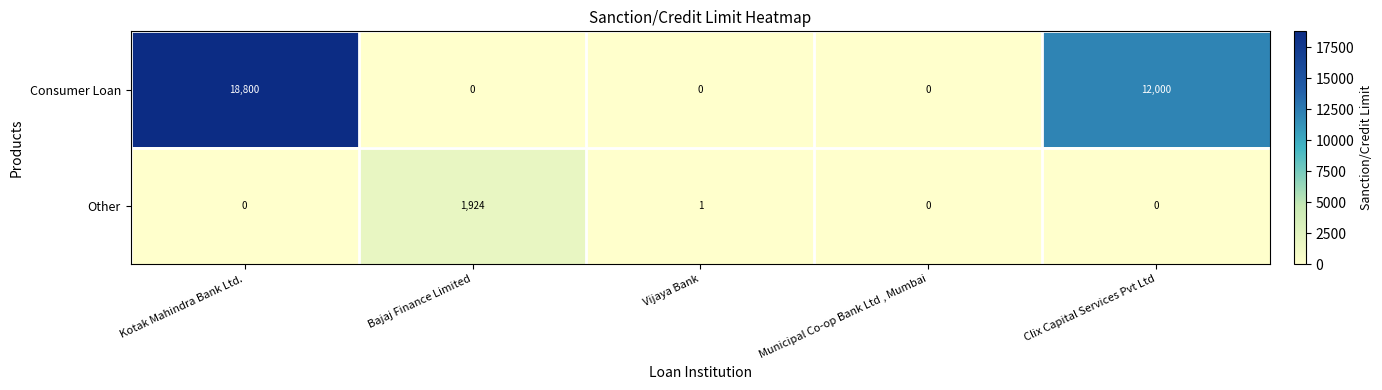

List the series in order of their peak value, highest first.

Consumer Loan, Other